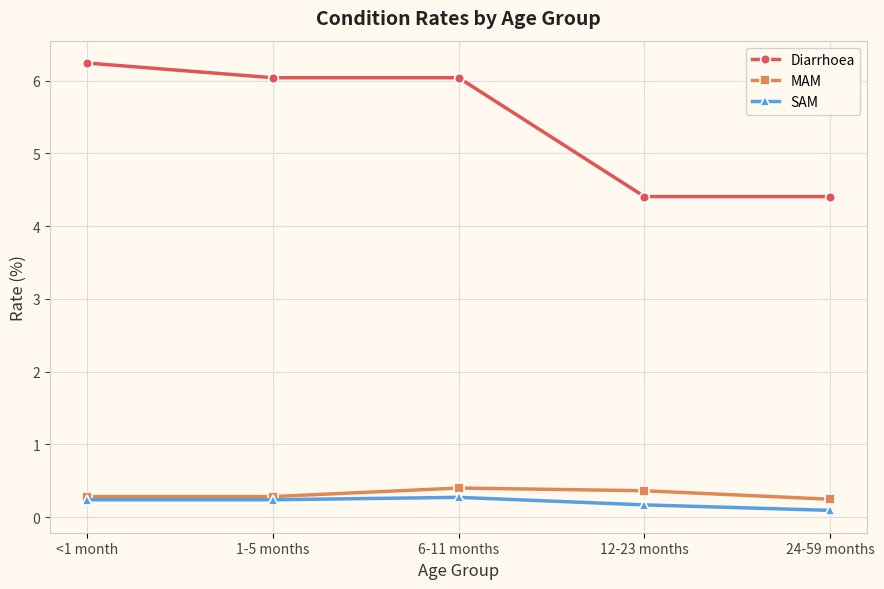

What is the label of the 3rd point from the right?

6-11 months